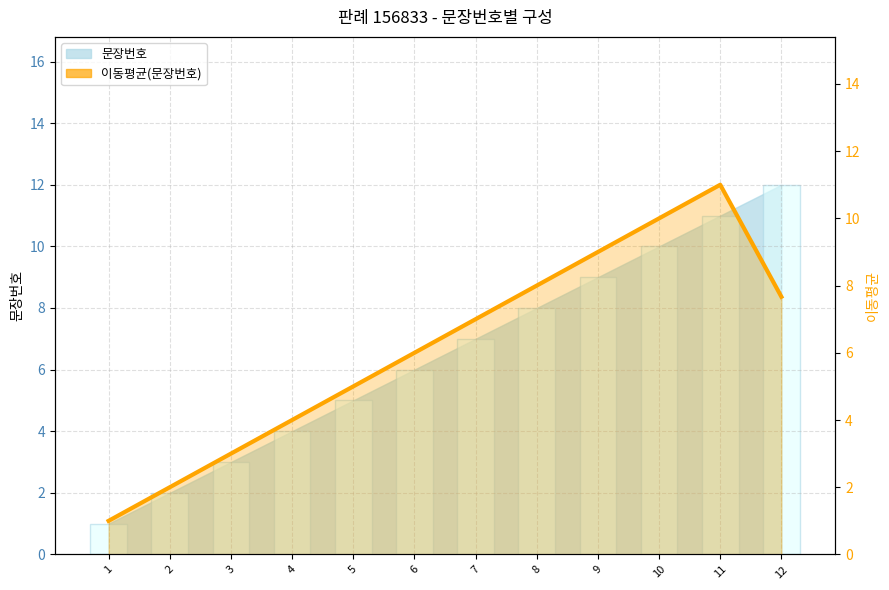

Reading left to right, what are all the values shown in this chart?

1.0	2.0	3.0	4.0	5.0	6.0	7.0	8.0	9.0	10.0	11.0	7.7